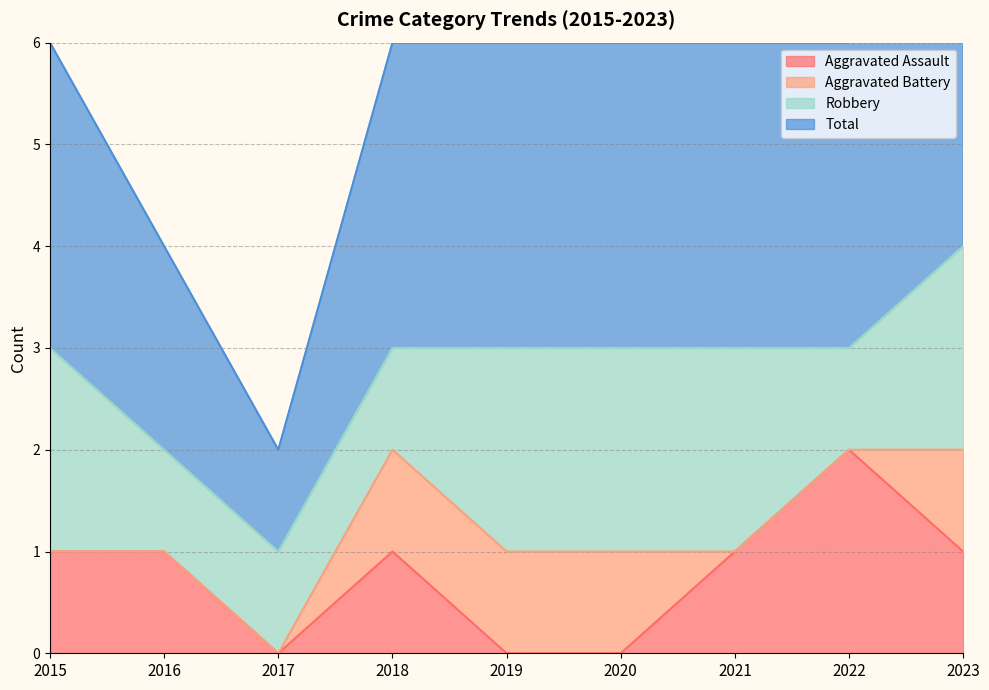

Between 2021 and 2017, which is larger?

2021